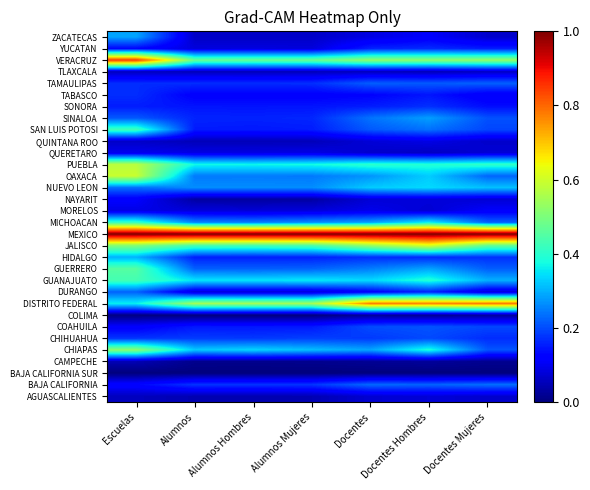

At which category is the sum across all series the highest?

Escuelas